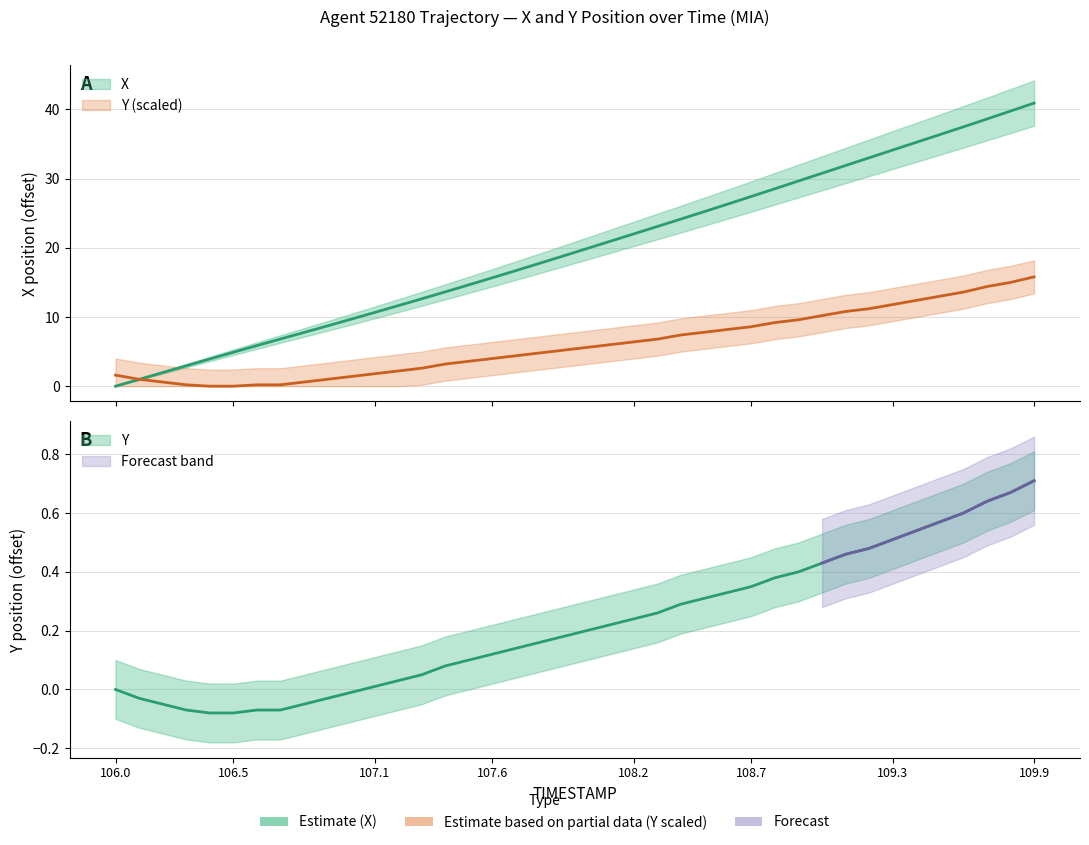

At which category is the sum across all series the highest?

109.9